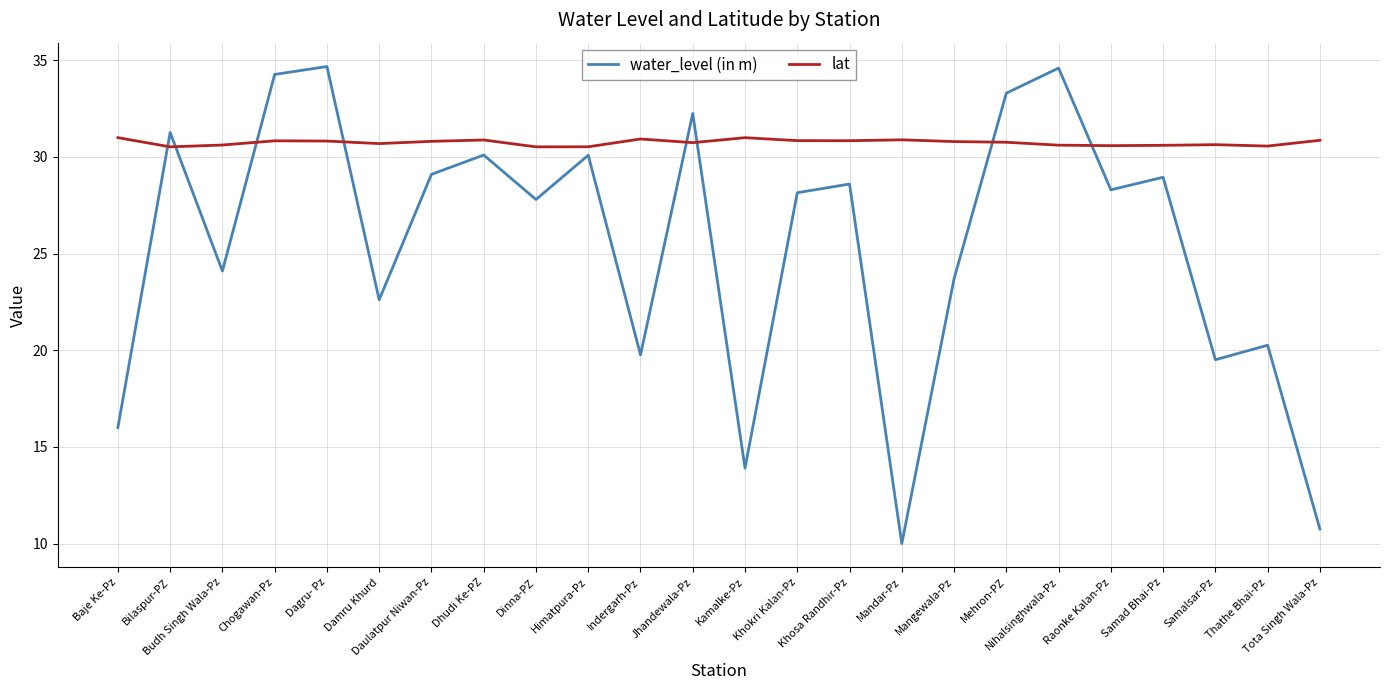

Where is the first local minimum for water_level (in m)?

Budh Singh Wala-Pz